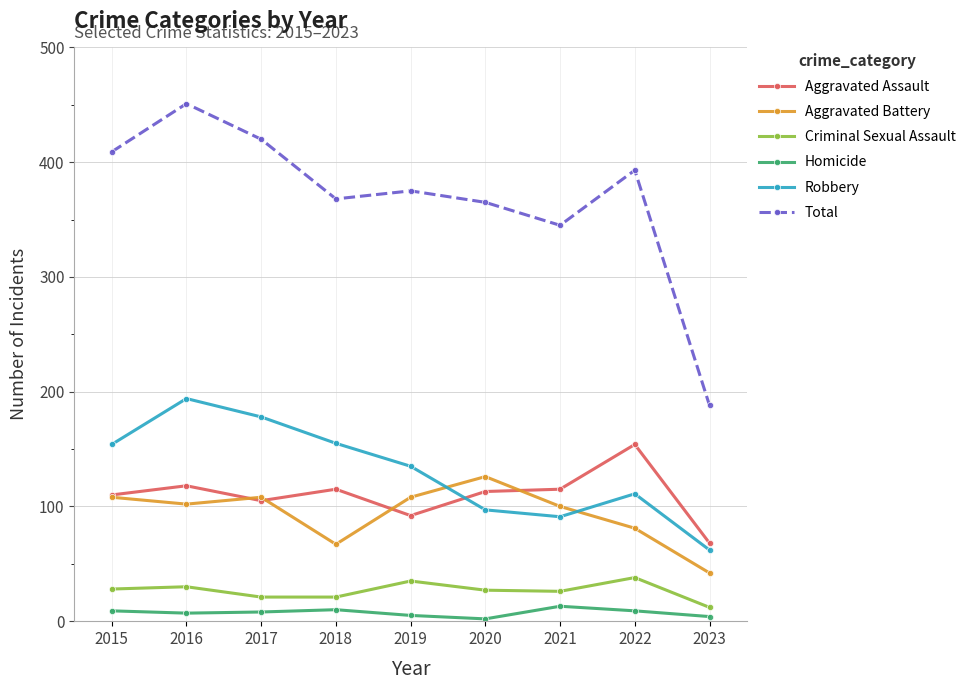

Rank the series by their maximum value, from highest to lowest.

Total, Robbery, Aggravated Assault, Aggravated Battery, Criminal Sexual Assault, Homicide